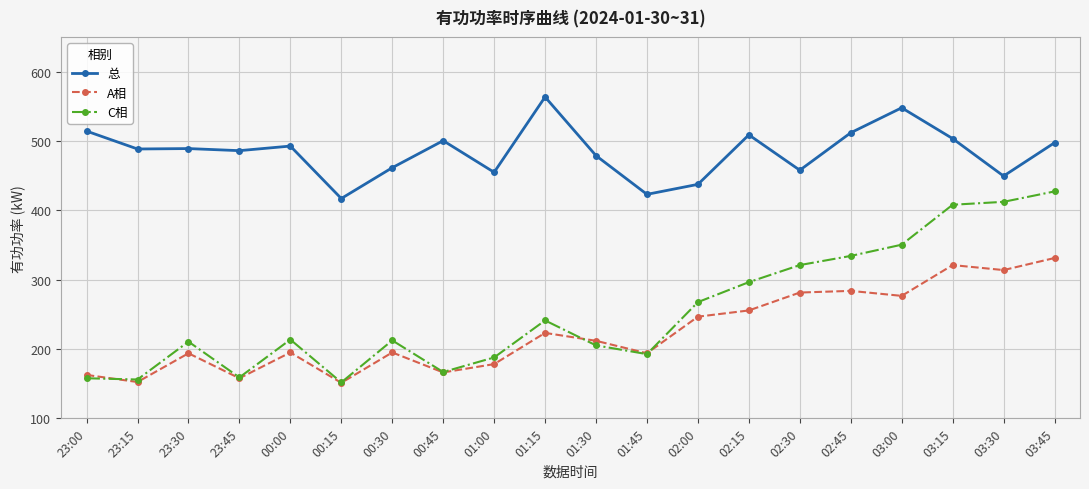

Which series has the largest total across all categories?

总